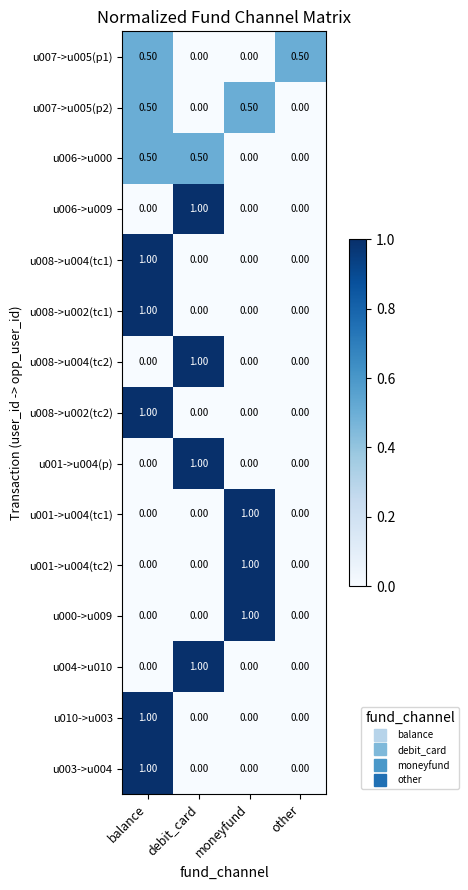

What is the difference between the highest and lowest values at debit_card?

1.0